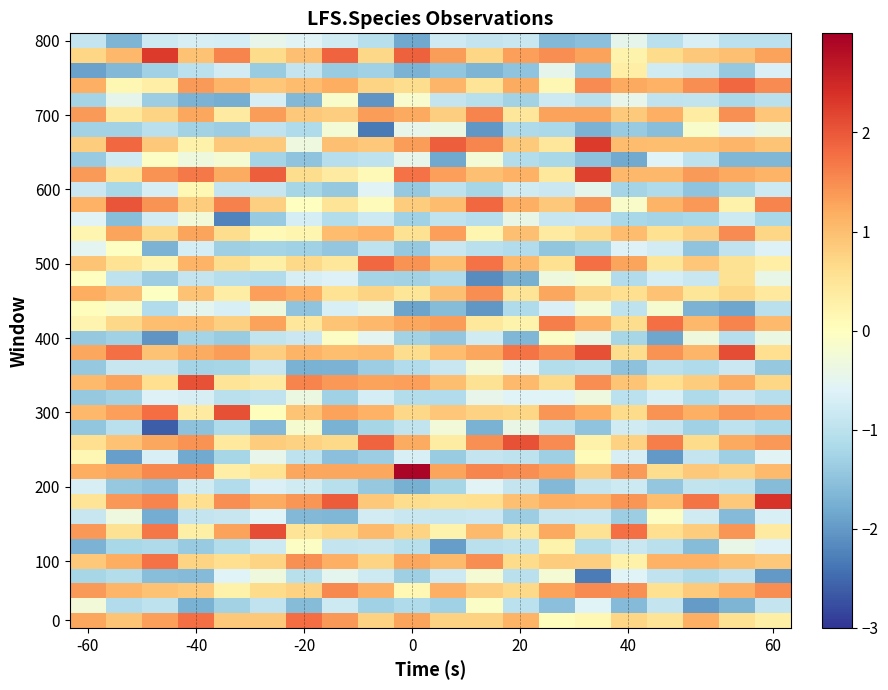

How many categories are shown in the chart?

20